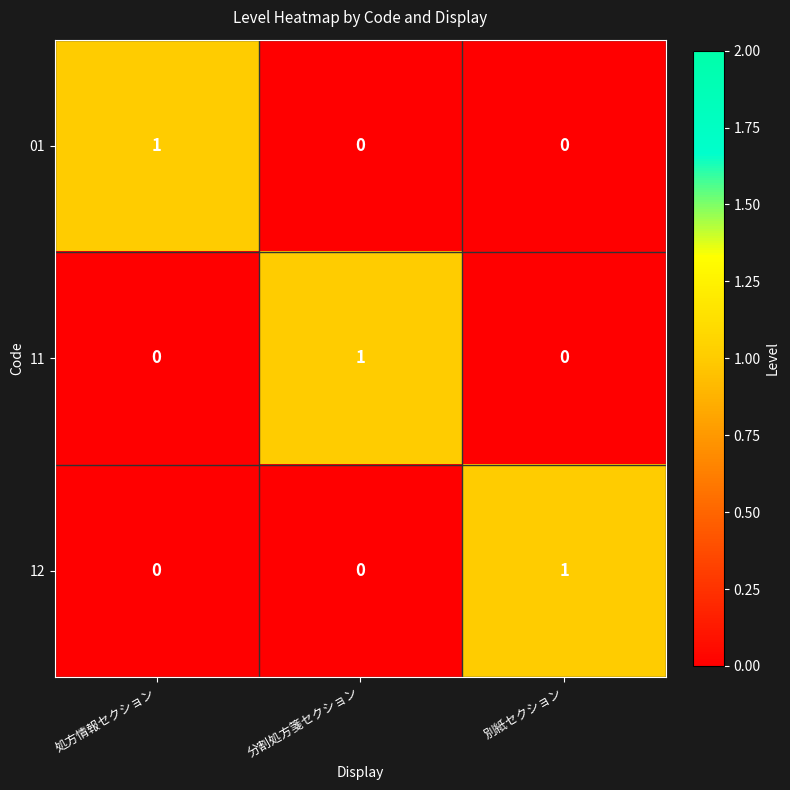

How many 11 values are between 0 and 1?

3